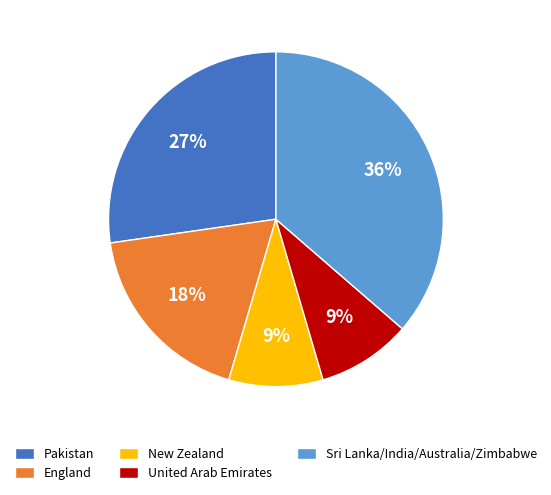

How many slices are in this pie chart?

5